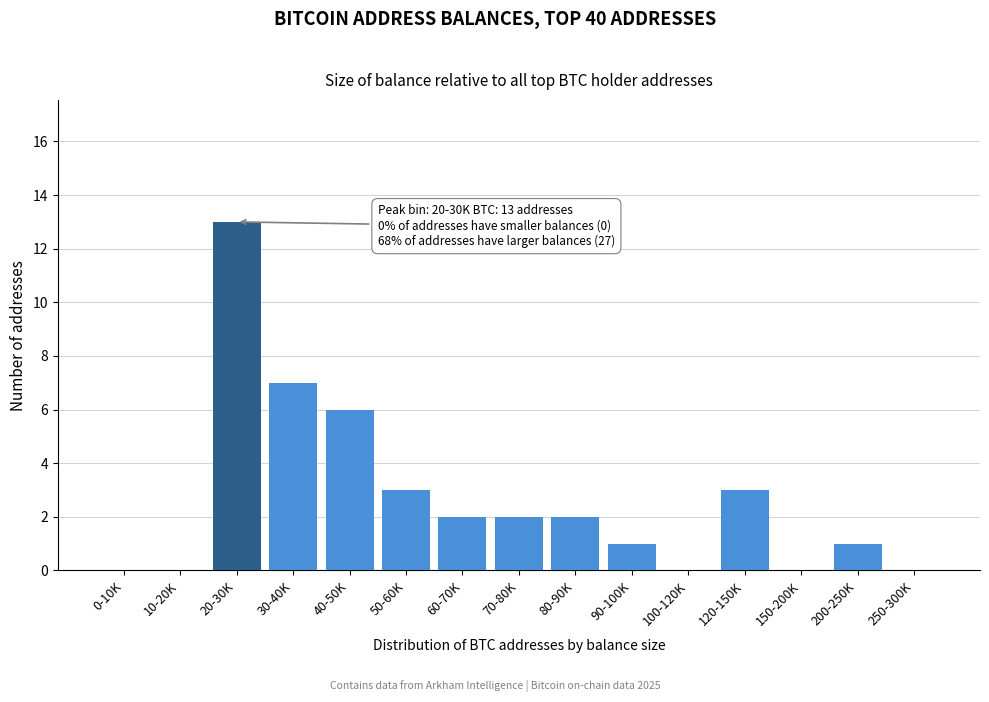

Reading left to right, extract all data points from this chart.

0-10K=0	10-20K=0	20-30K=13	30-40K=7	40-50K=6	50-60K=3	60-70K=2	70-80K=2	80-90K=2	90-100K=1	100-120K=0	120-150K=3	150-200K=0	200-250K=1	250-300K=0